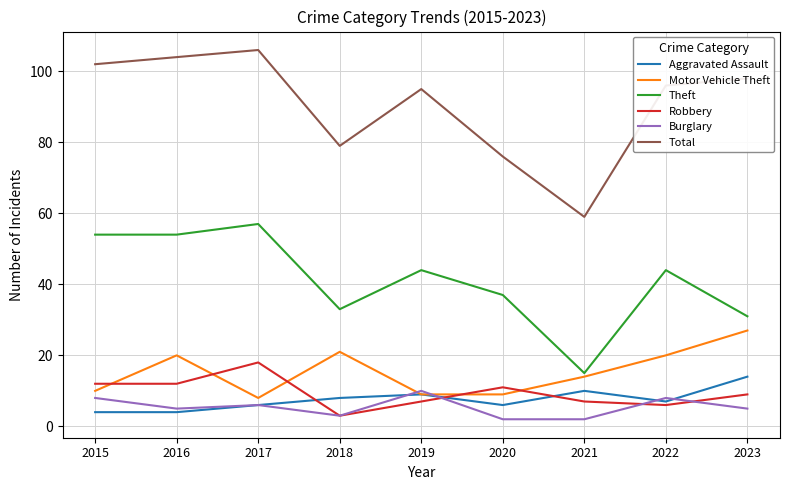

What is the maximum value shown in the chart?

106